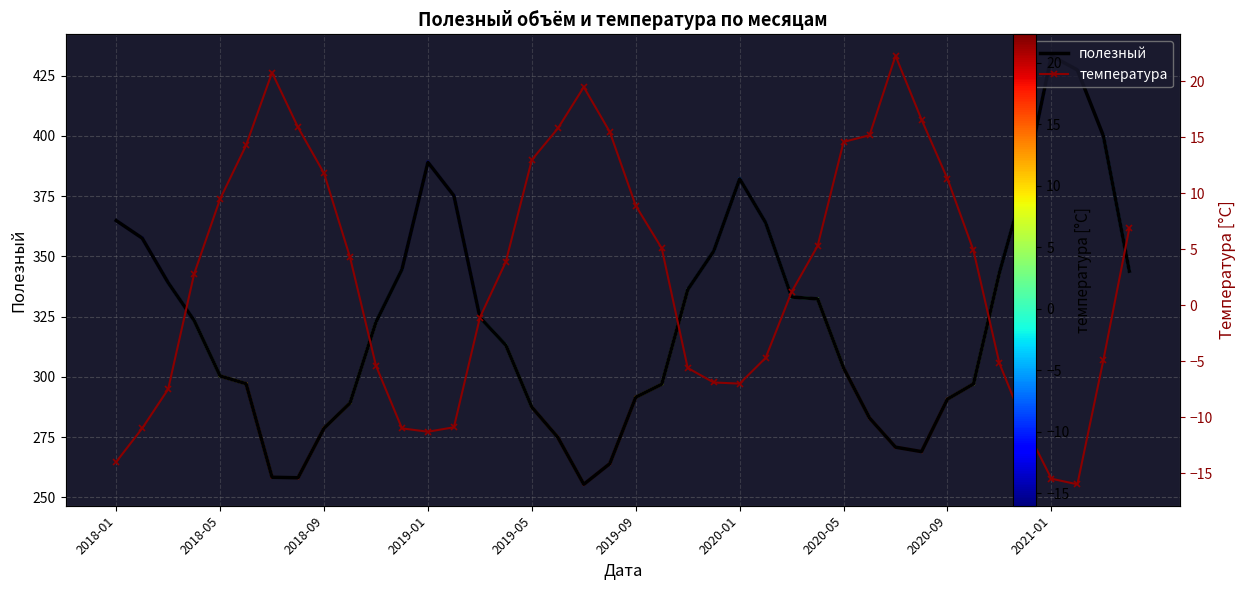

What is the difference between the maximum and minimum values in the температура series?

38.3